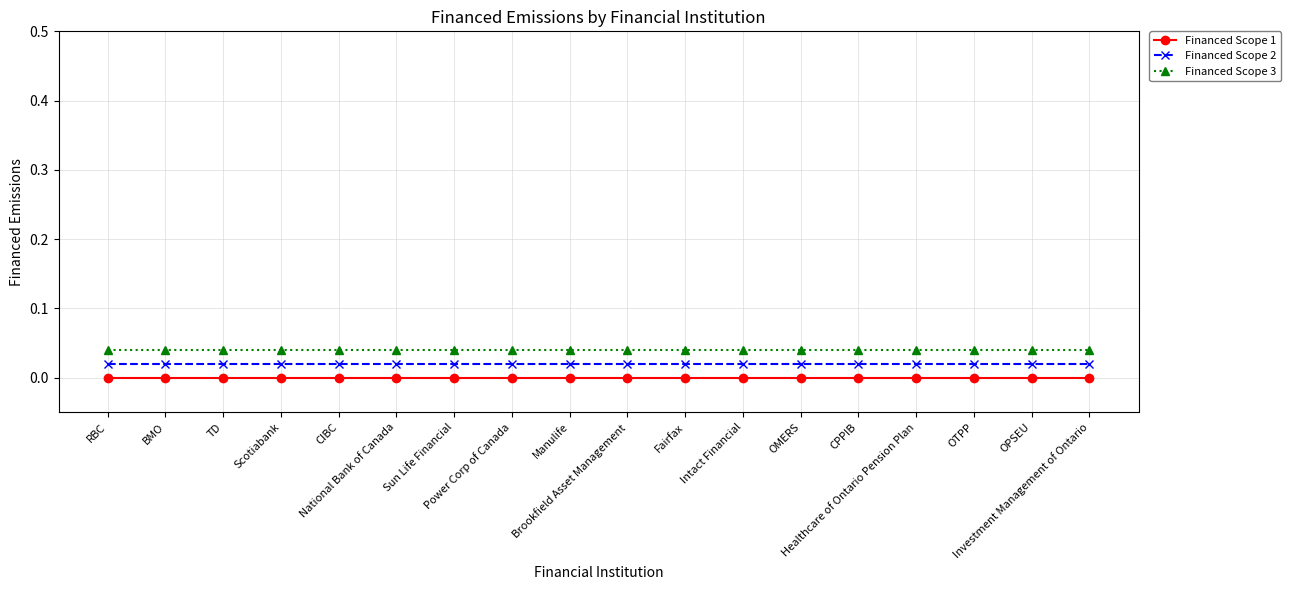

Between CIBC and Sun Life Financial, which series saw the biggest shift?

Financed Scope 1